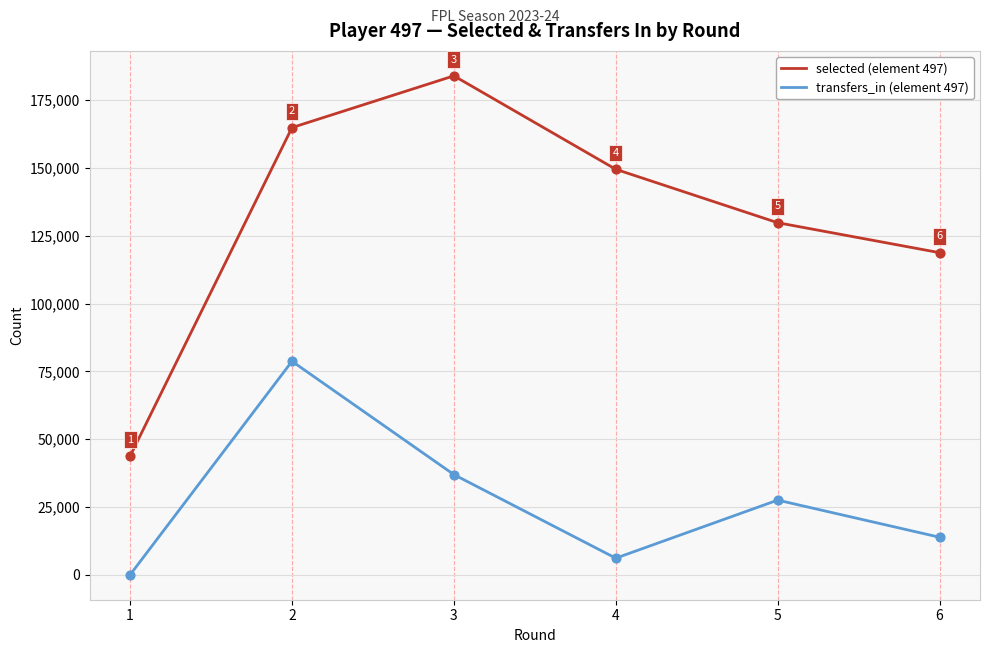

What is the greatest value displayed?

183985